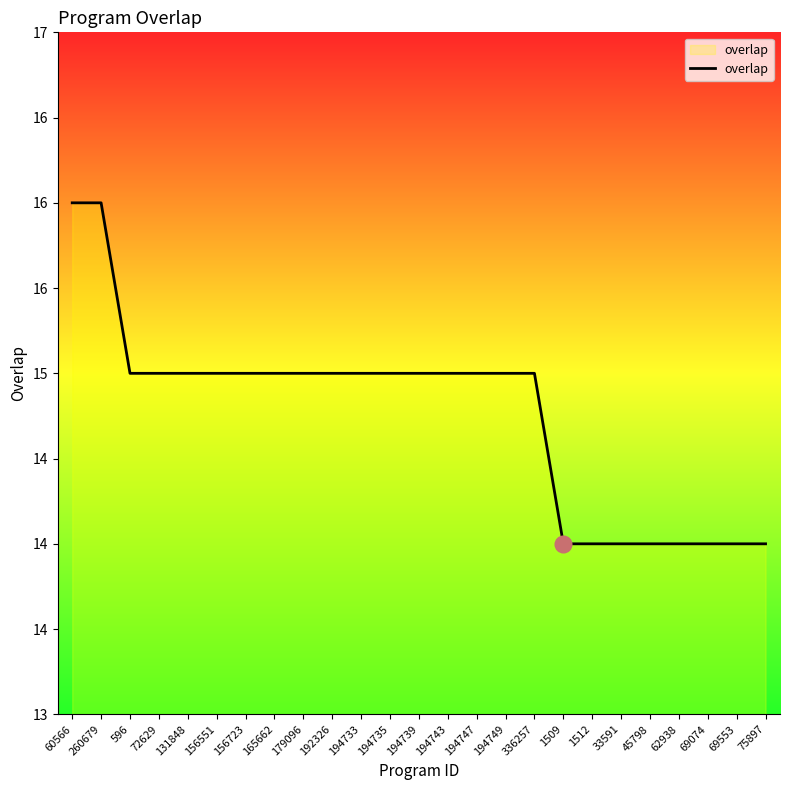

Is this an area chart (filled region under the line)?

No